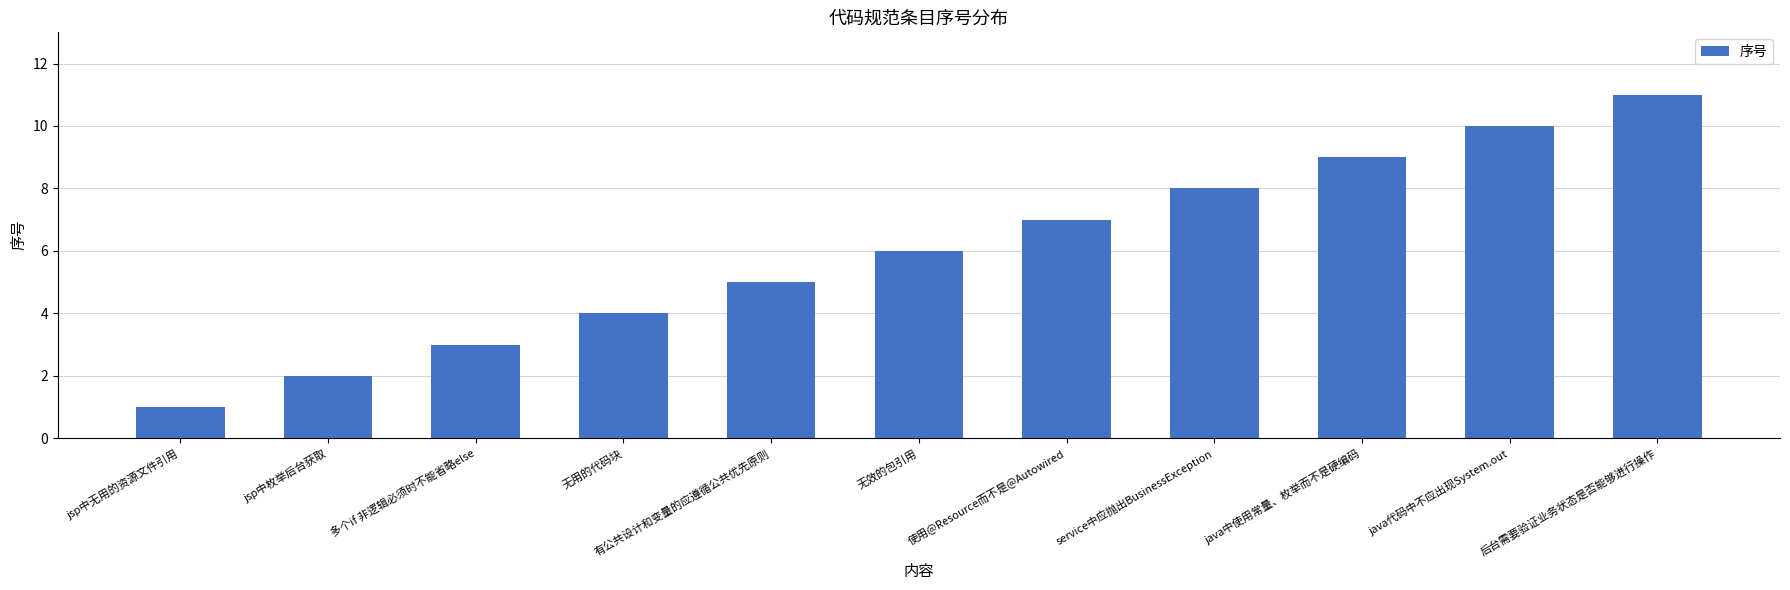

Which category has the lowest value across all series?

jsp中无用的资源文件引用